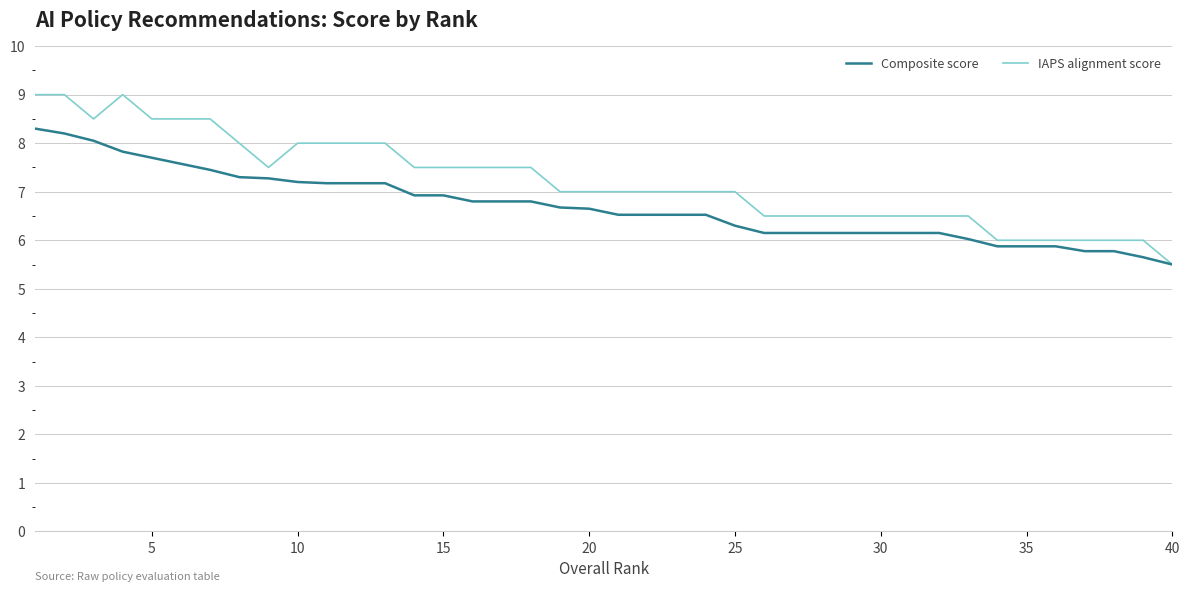

Which series has the largest total across all categories?

IAPS alignment score